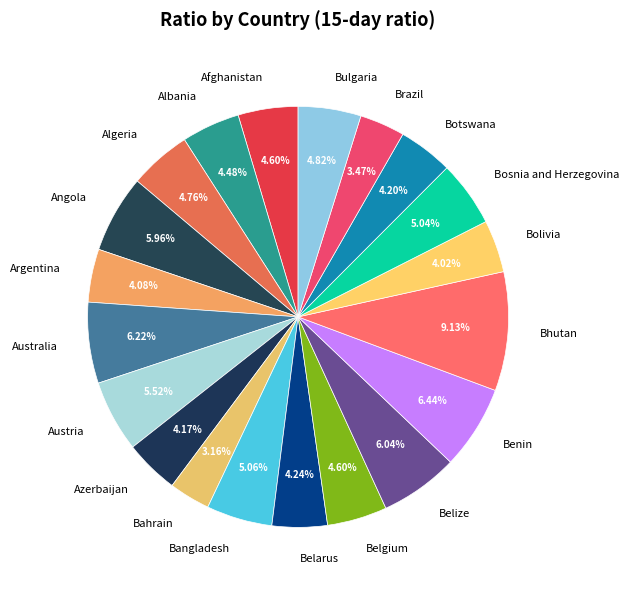

Is Bulgaria the majority of the pie?

No